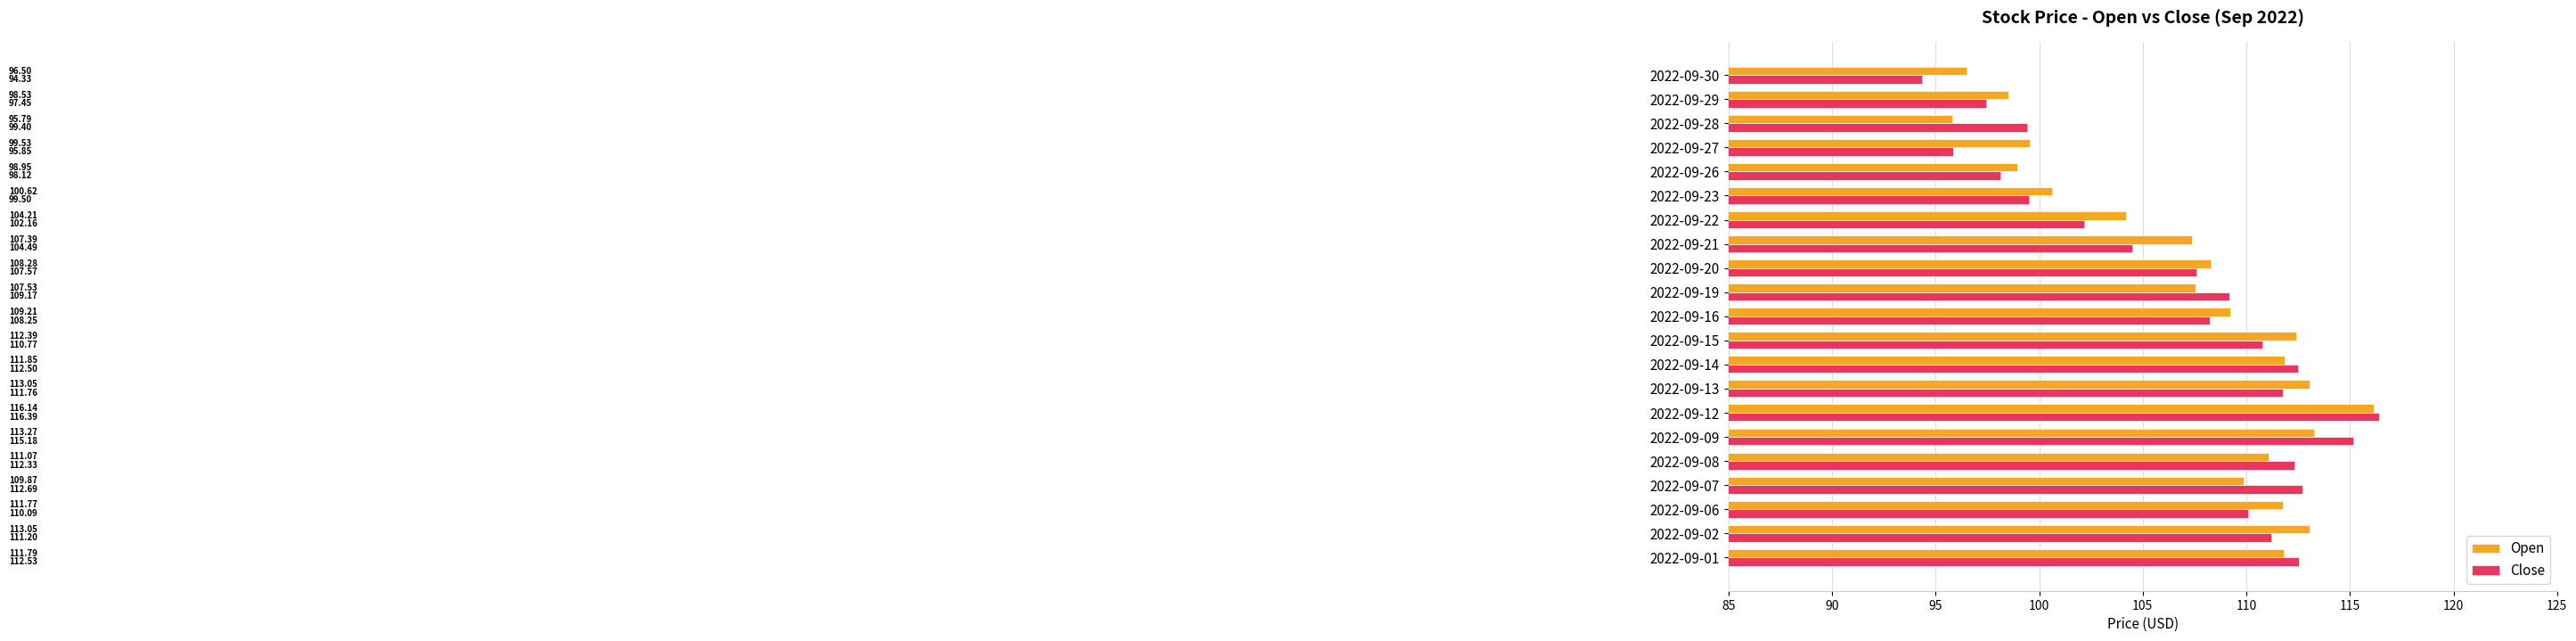

At which category is the sum across all series the highest?

2022-09-12